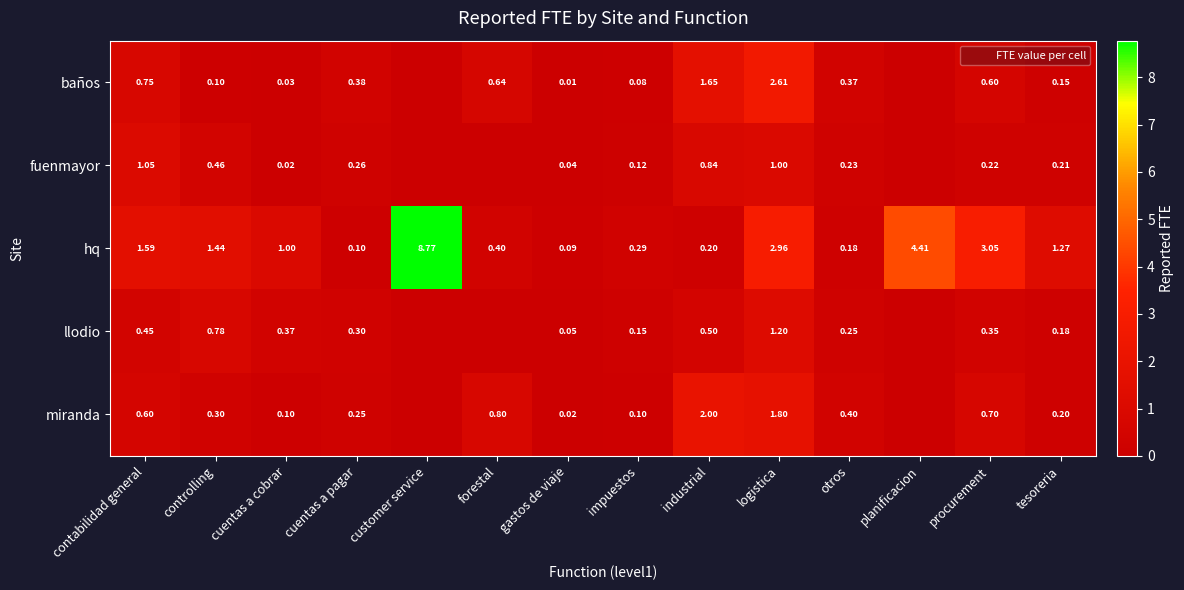

At which category is the sum across all series the highest?

logistica